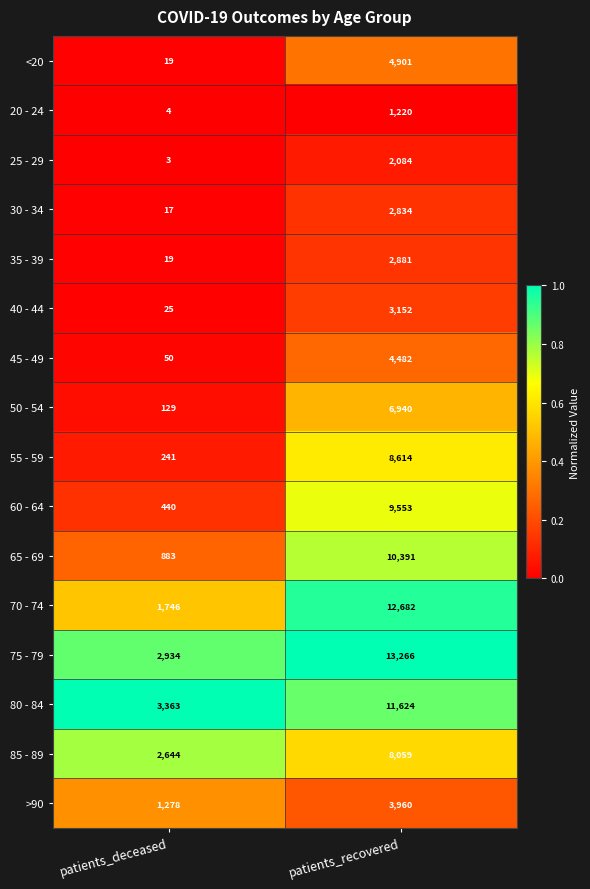

Is it true that 65 - 69 equals 10391 at patients_recovered?

True